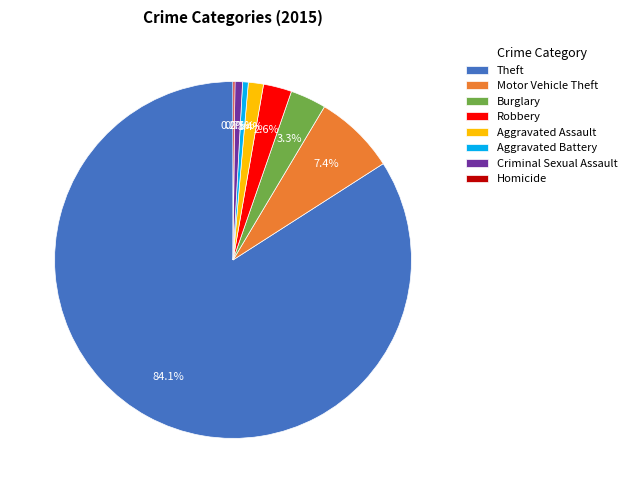

What is the majority slice?

Theft